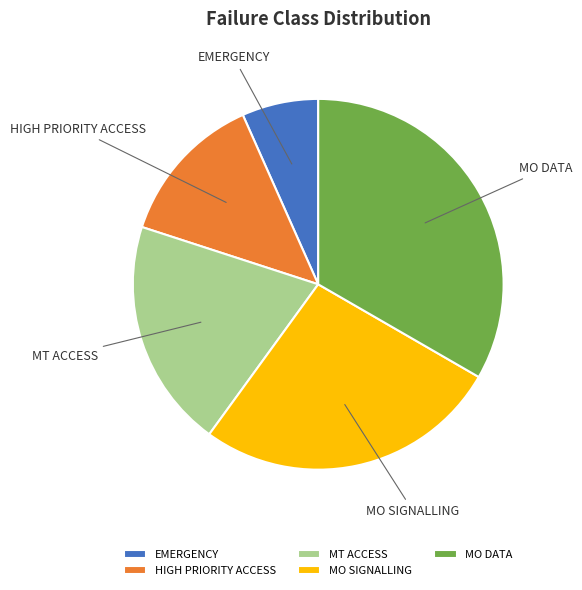

Which slice is the smallest?

EMERGENCY